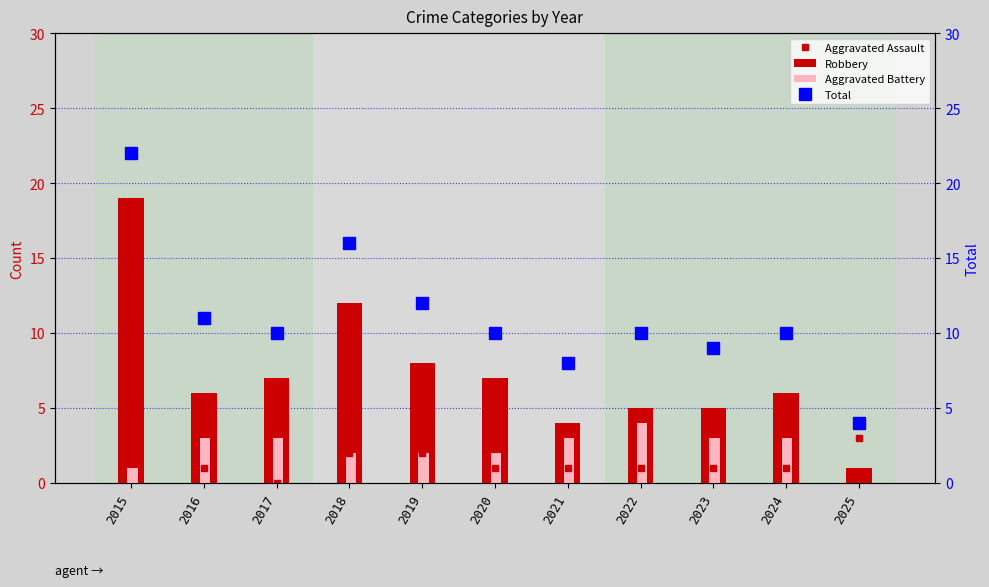

How many groups of bars are there?

11